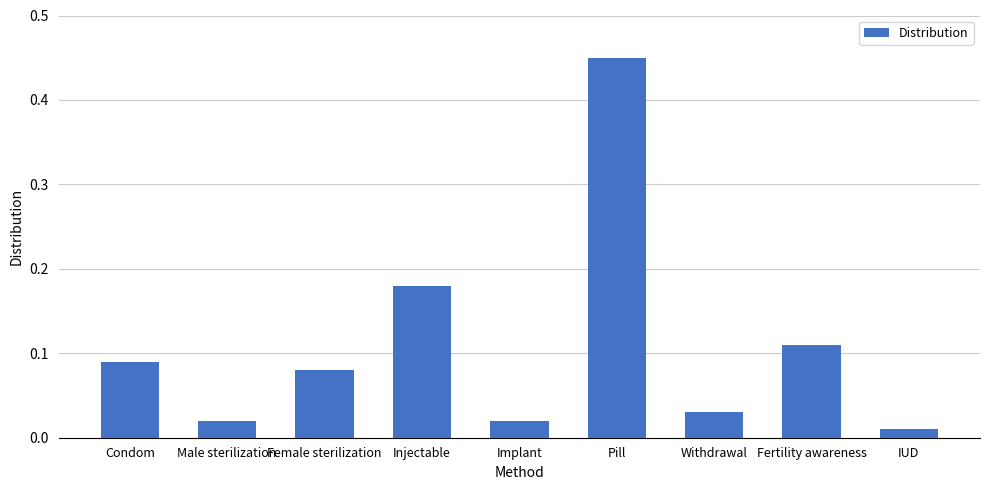

How many bars are there in total?

9